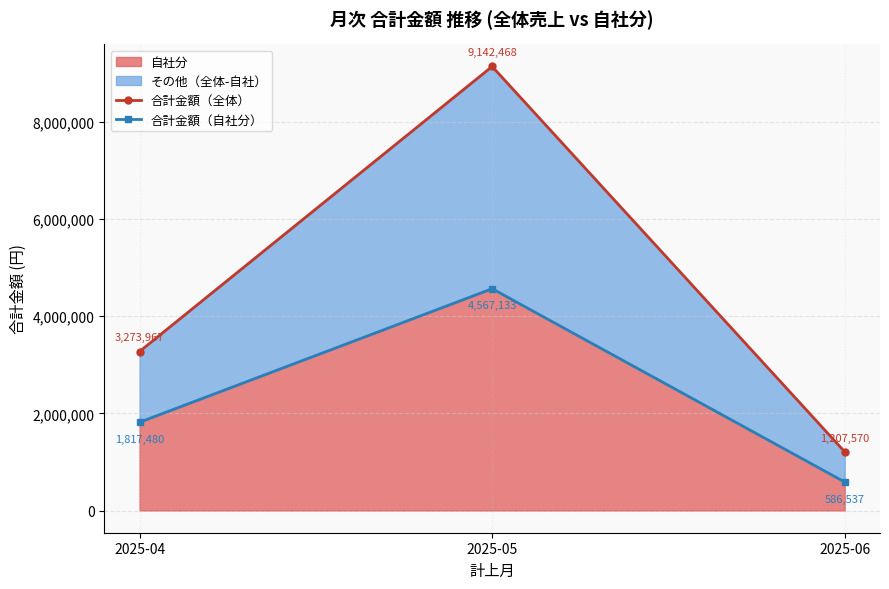

What is the total value across all series at 2025-05?

13709601